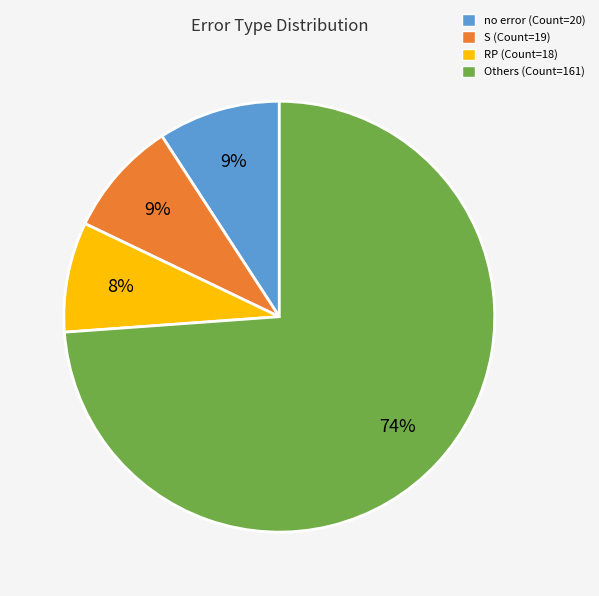

To the nearest percent, what is the difference between the largest and smallest slice percentages?

66%